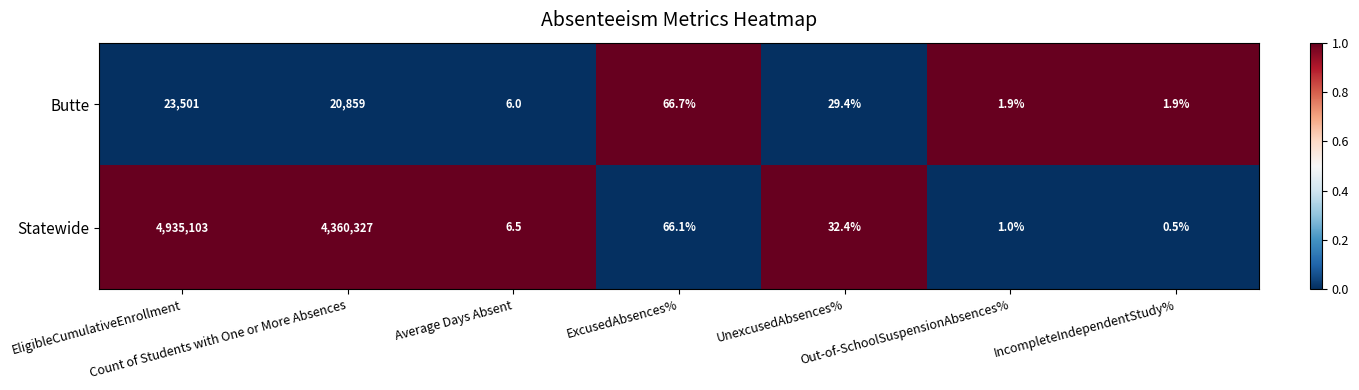

Which series has the widest spread of values?

Statewide